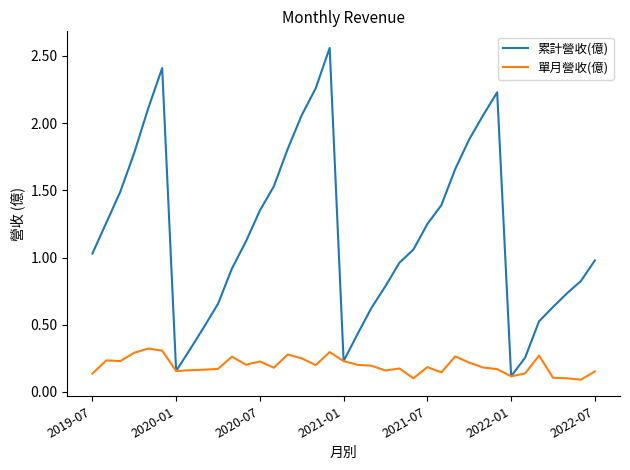

Rank the series by their average value, from highest to lowest.

累計營收(億), 單月營收(億)